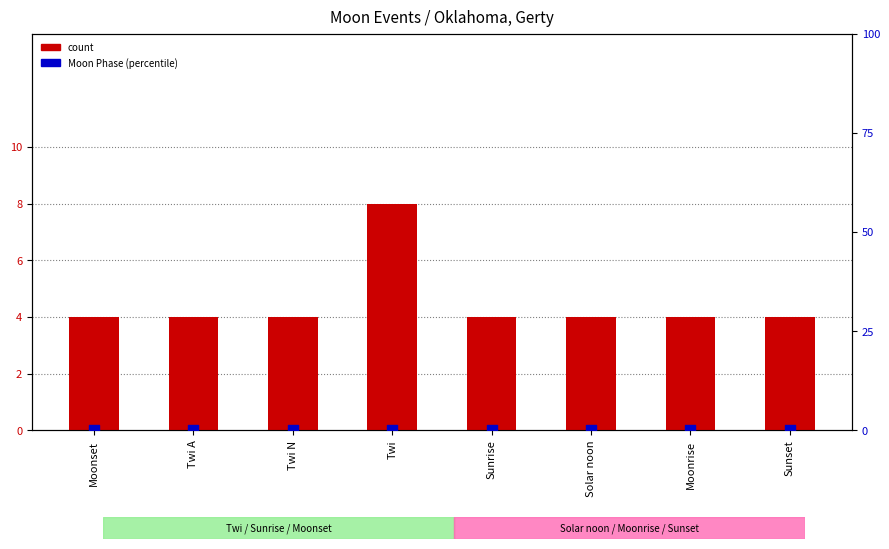

Is the value of count at Twi greater than the value of percentile rank within the sample at Moonset?

Yes